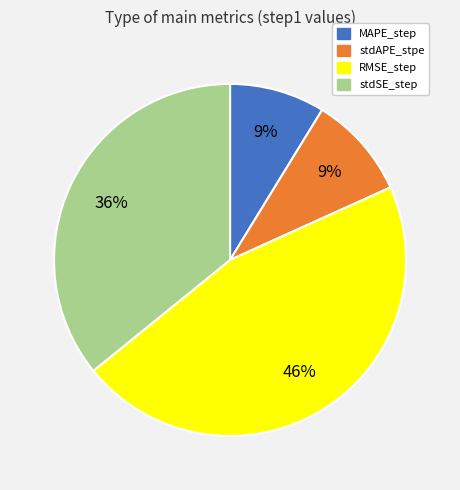

Is it true that stdAPE_stpe is 9% of the pie?

True